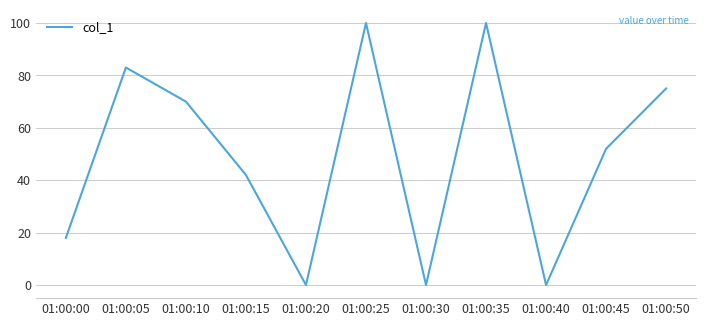

At which label is the value closest to 50?

01:00:45